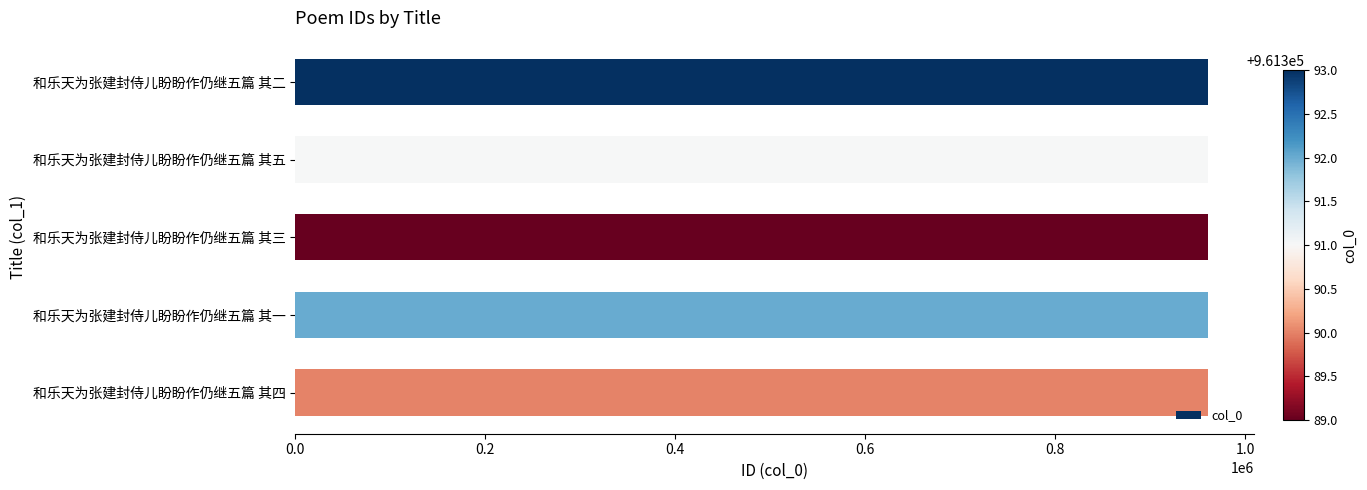

How many categories are shown in the chart?

5